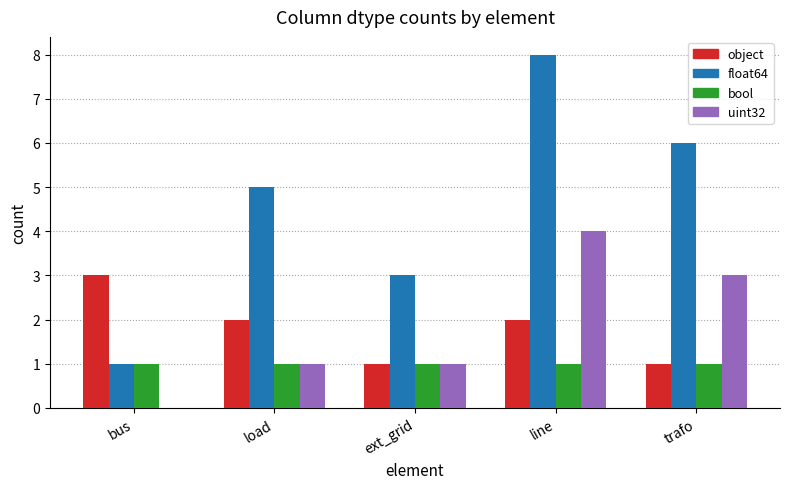

Which series has the largest total across all categories?

float64